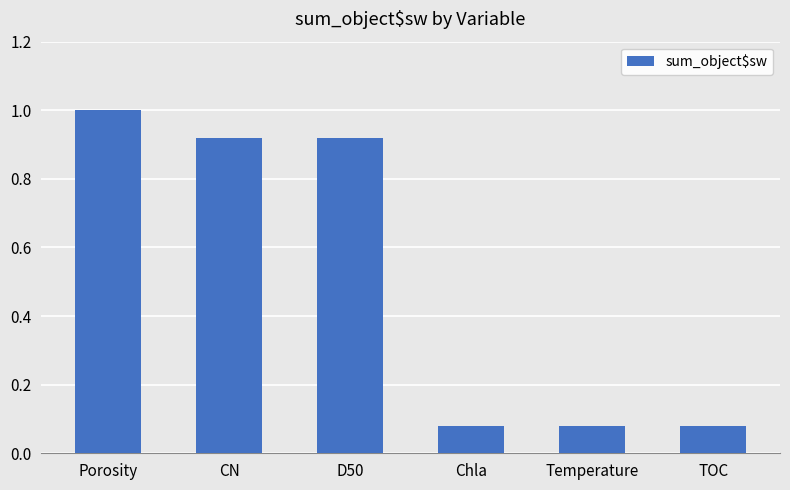

What is the sum of the values at CN and Chla?

1.0